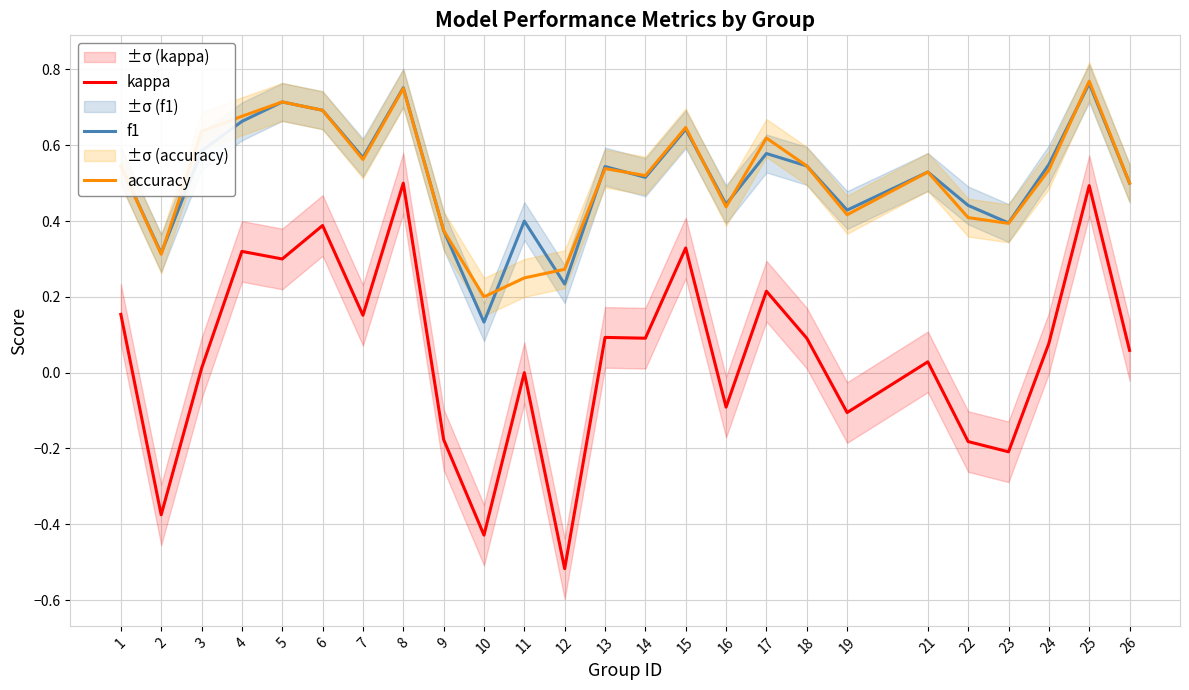

What is the difference between the accuracy values at 12 and 19?

0.1